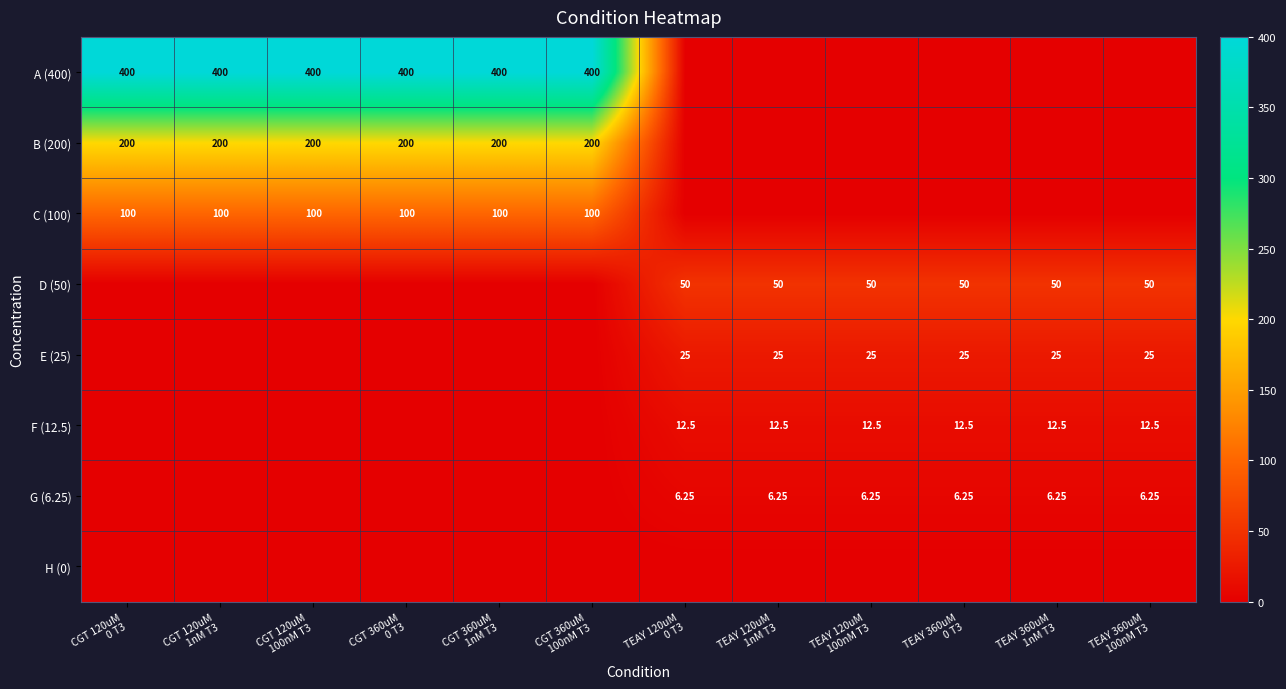

How many positive values does the G (6.25) series have?

6